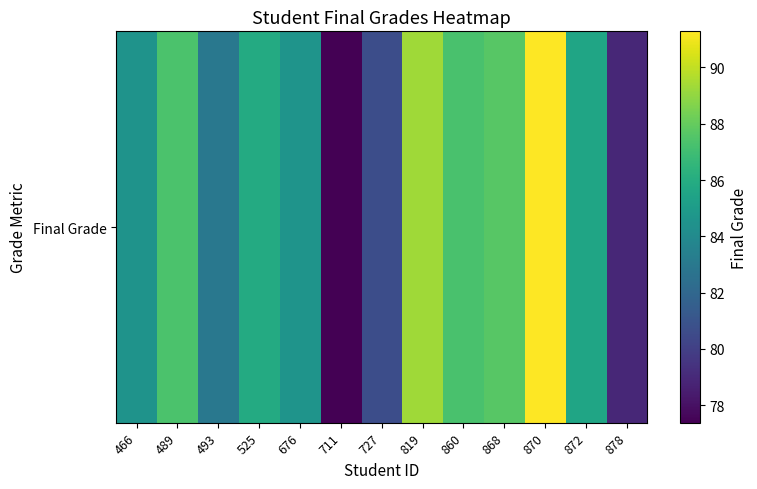

Between 860 and 819, which is larger?

819